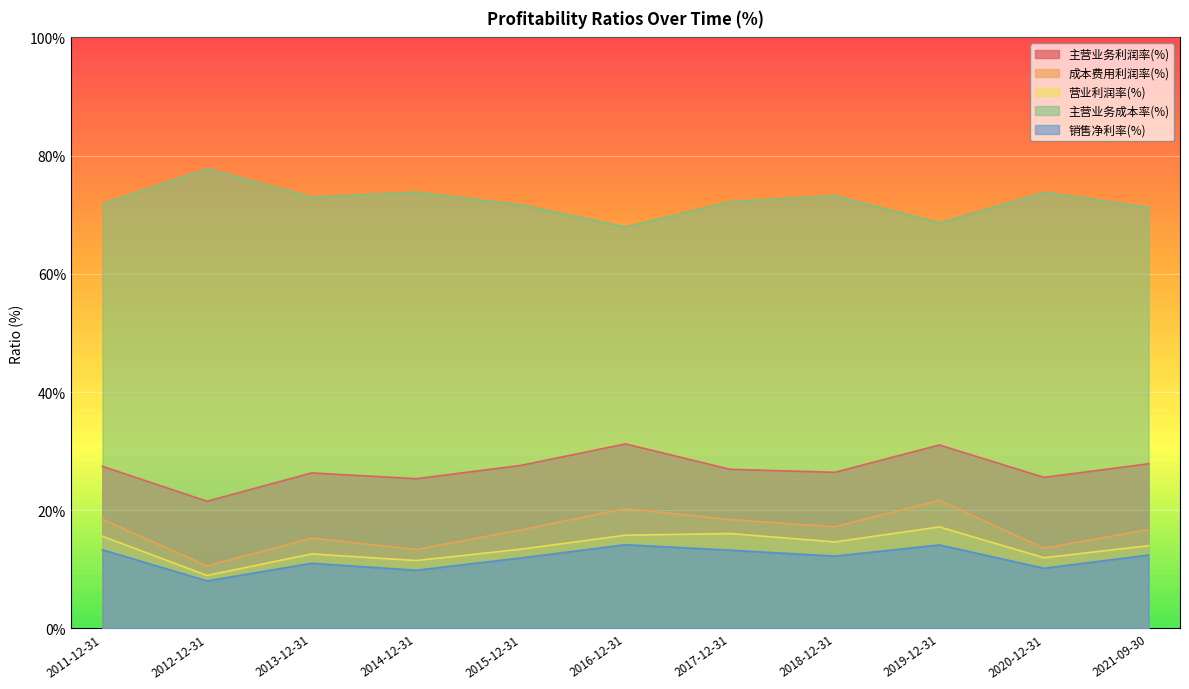

Does the chart display data point markers on the line(s)?

No